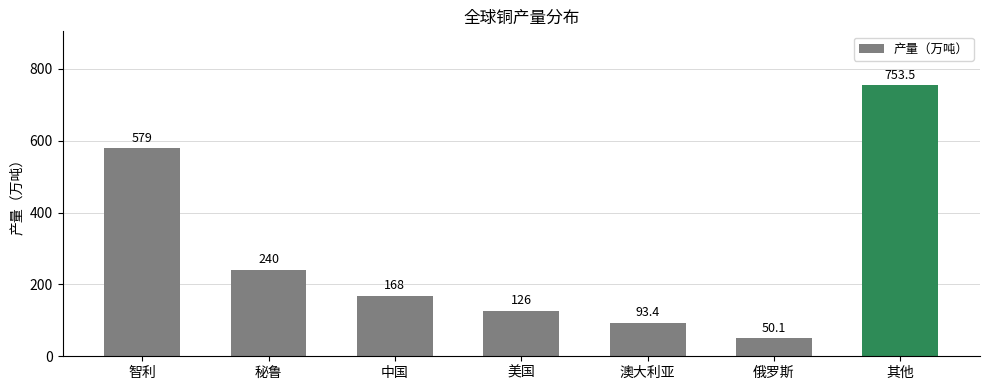

True or false: the data shows 56.1 at 美国.

False